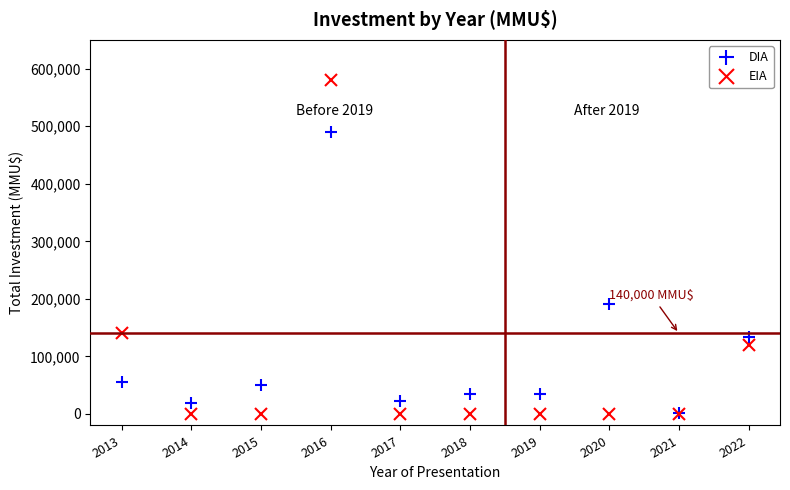

What is the difference between the maximum and minimum values in the EIA series?

580000